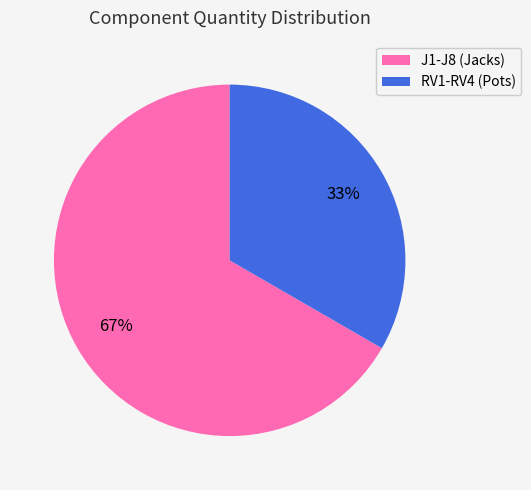

Is there a majority slice in this chart?

Yes